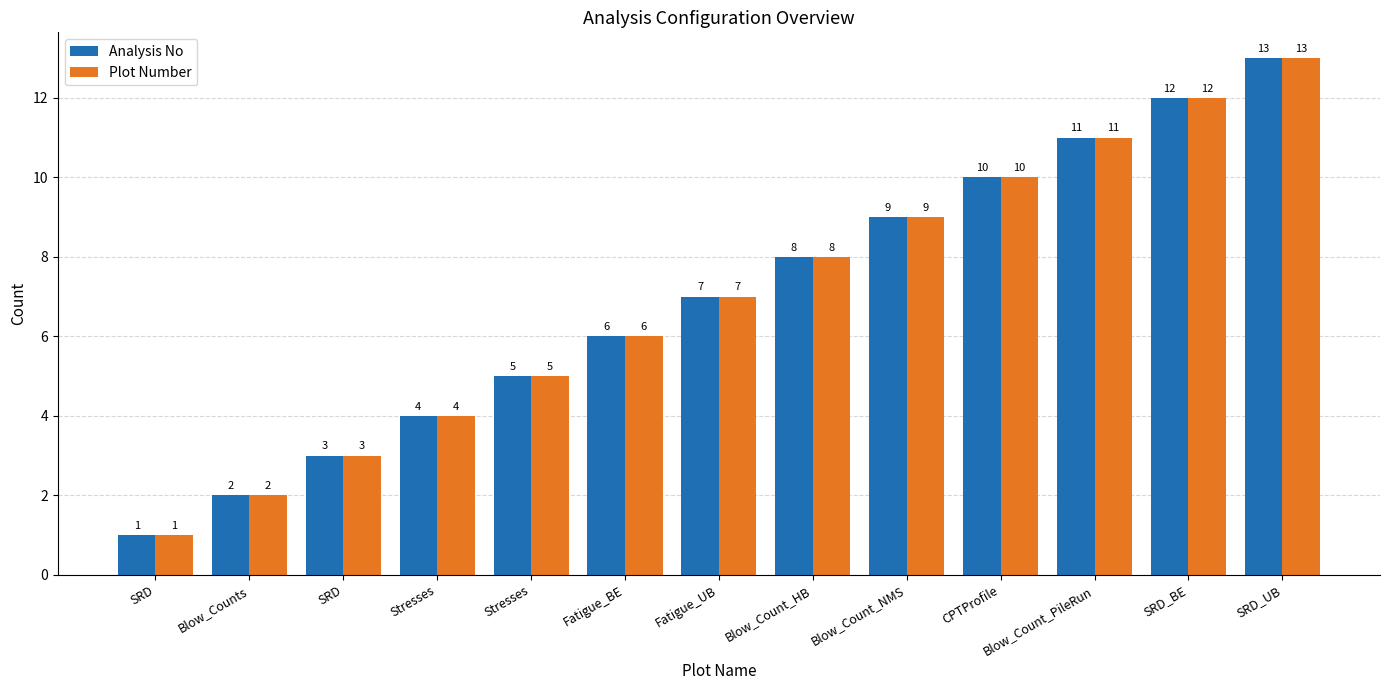

What is the label of the 1st bar from the left?

SRD